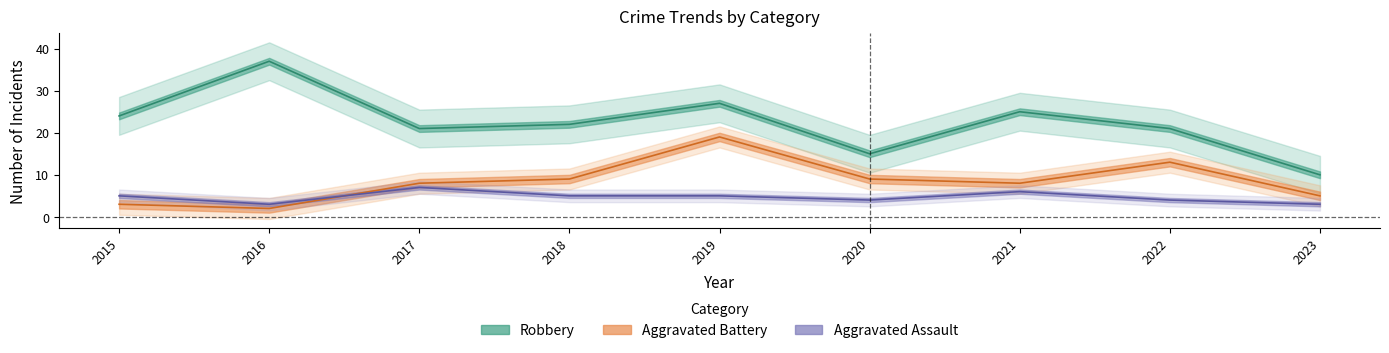

What is the minimum value for Robbery?

10